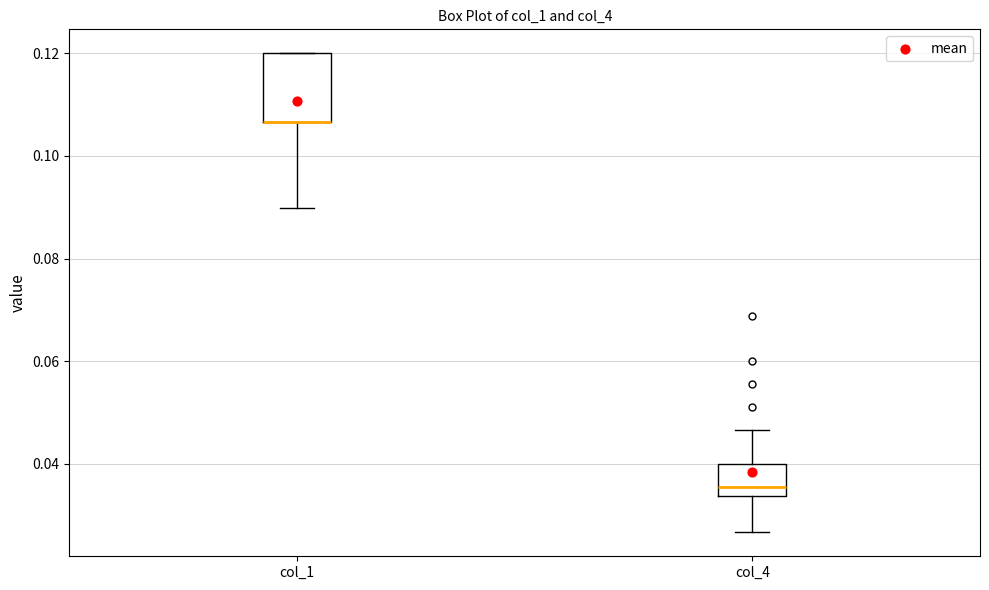

Which box is the tallest, from its lower edge to its upper edge?

col_1